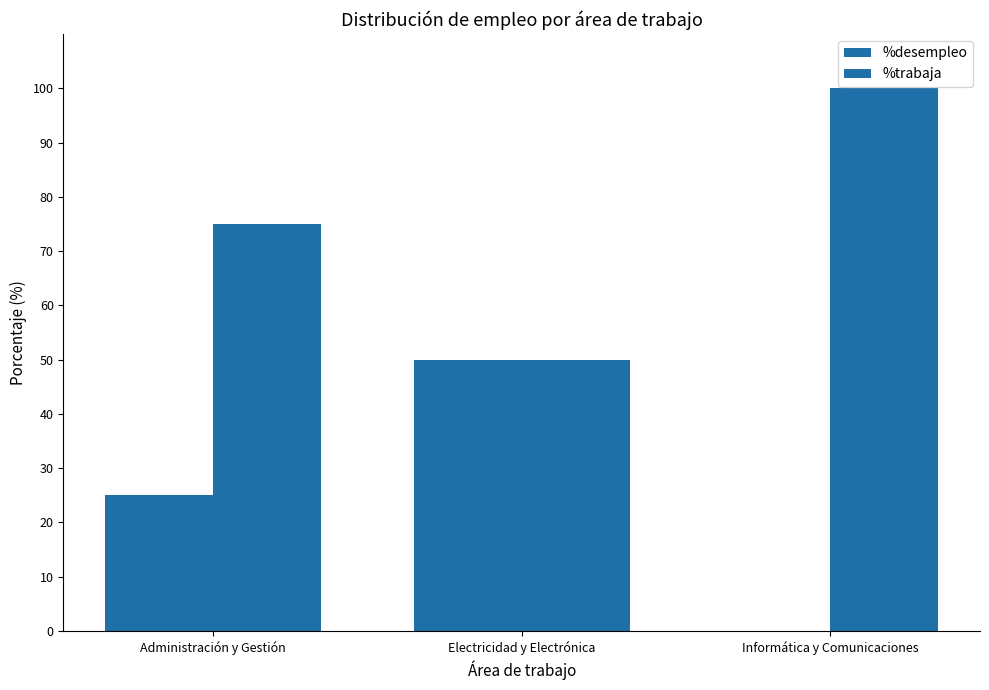

How many data points does each series have?

3